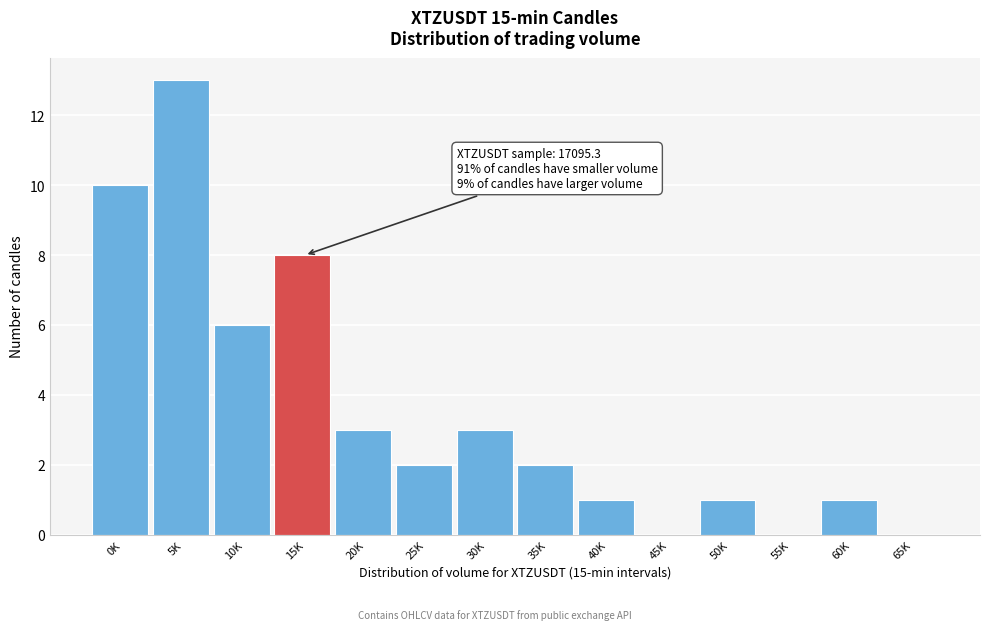

Reading right to left, what are all the values shown in this chart?

65K=0	60K=1	55K=0	50K=1	45K=0	40K=1	35K=2	30K=3	25K=2	20K=3	15K=8	10K=6	5K=13	0K=10